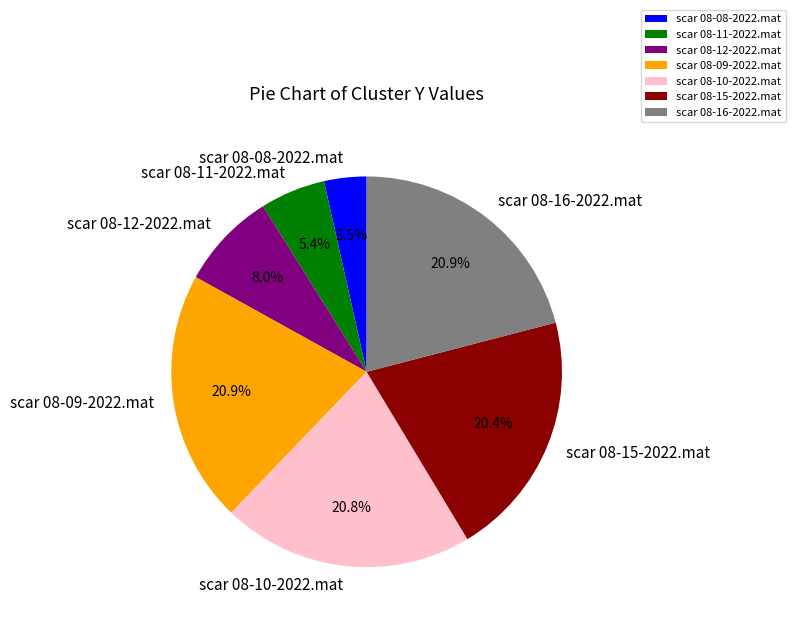

Is there a majority slice in this chart?

No